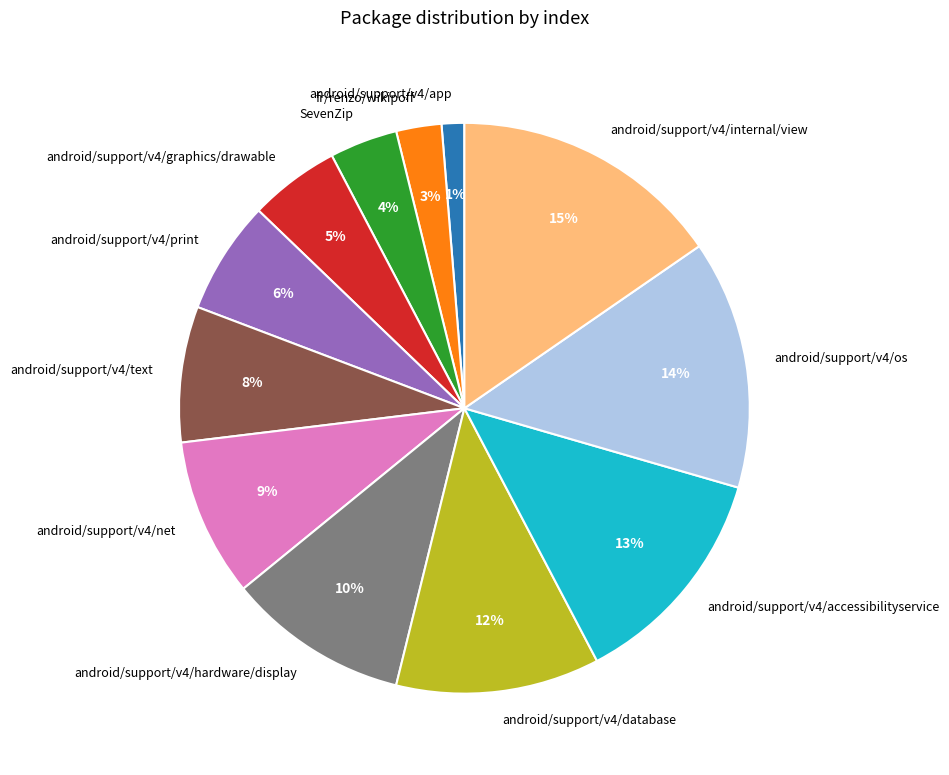

Is it true that android/support/v4/net is 9% of the pie?

True